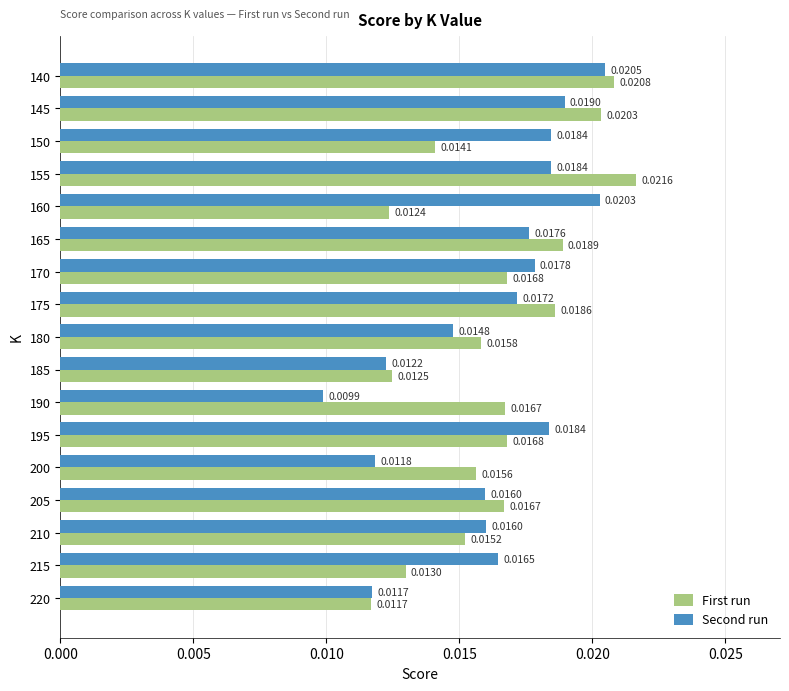

Between 185 and 215, which series saw the biggest shift?

Second run